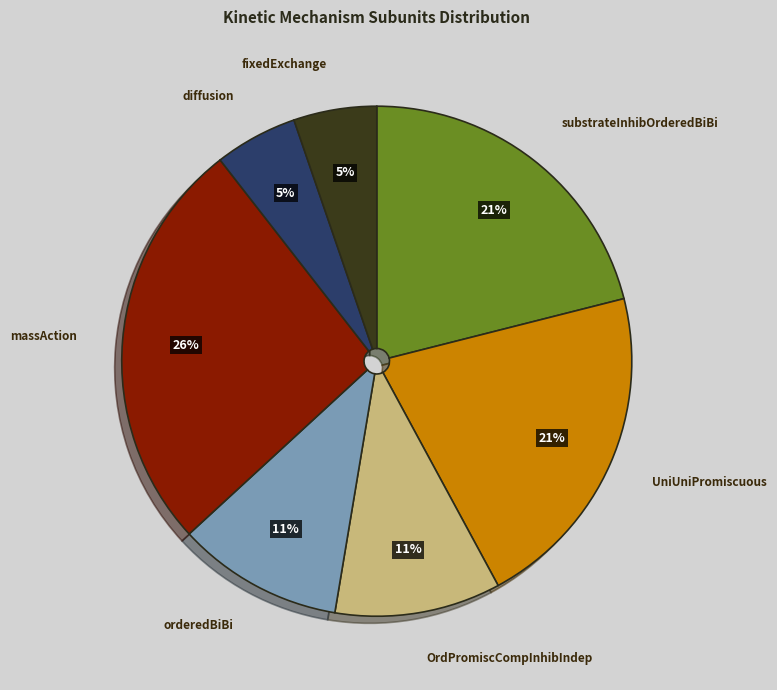

Is there any slice that represents more than half of the pie?

No